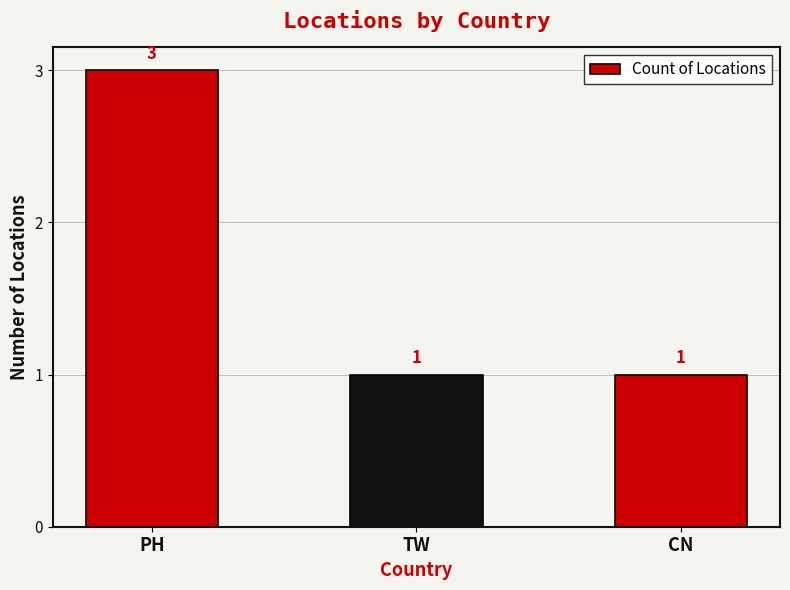

What is the label of the 3rd bar from the right?

PH